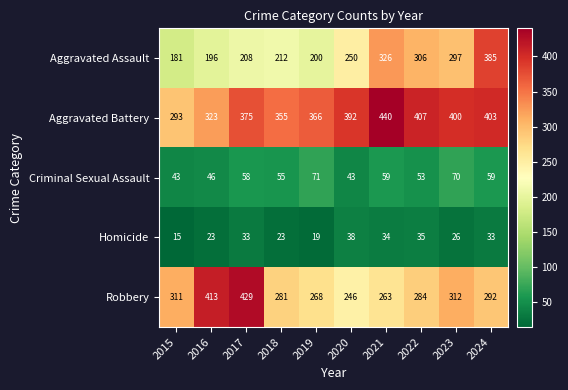

What value does the Aggravated Assault series have at 2023, to the nearest 10?

300